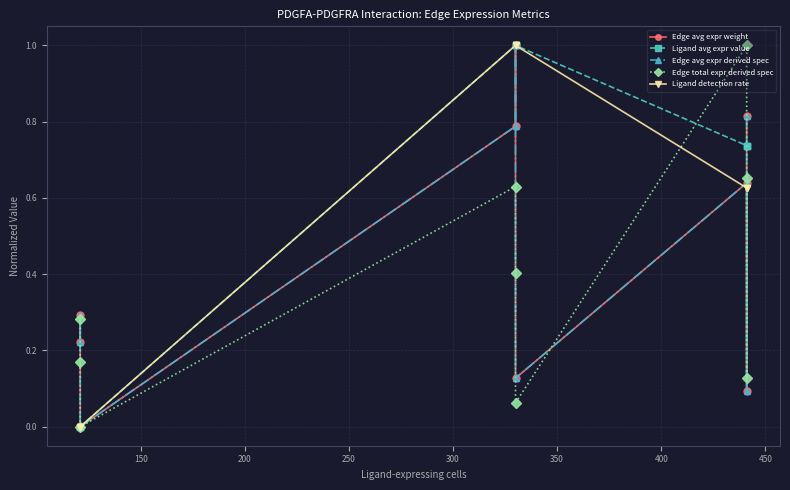

What is the difference between the maximum and minimum values in the Ligand avg expr value series?

1.0